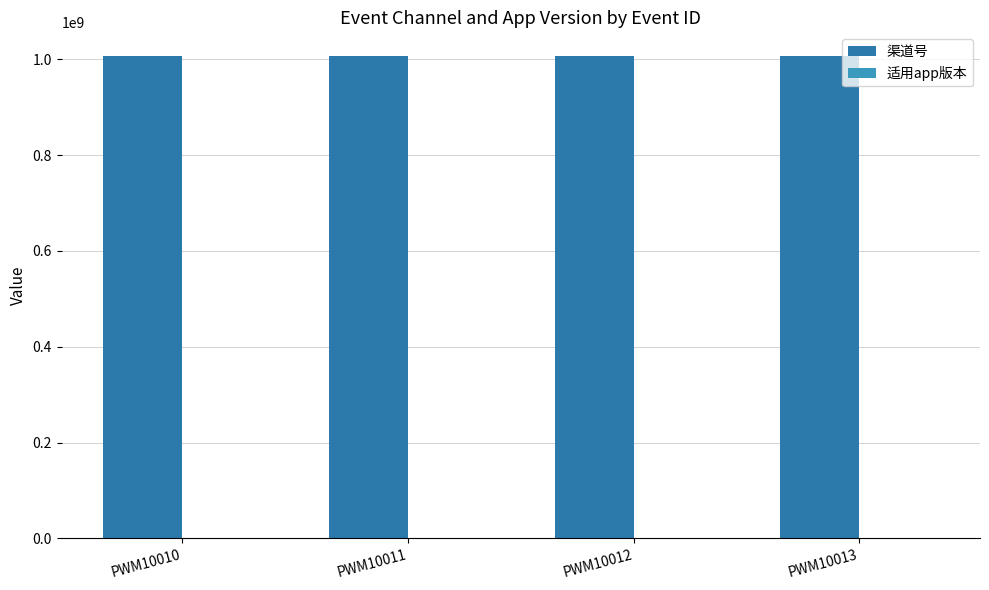

Where is 渠道号 nearest to the value 1006015003?

PWM10010